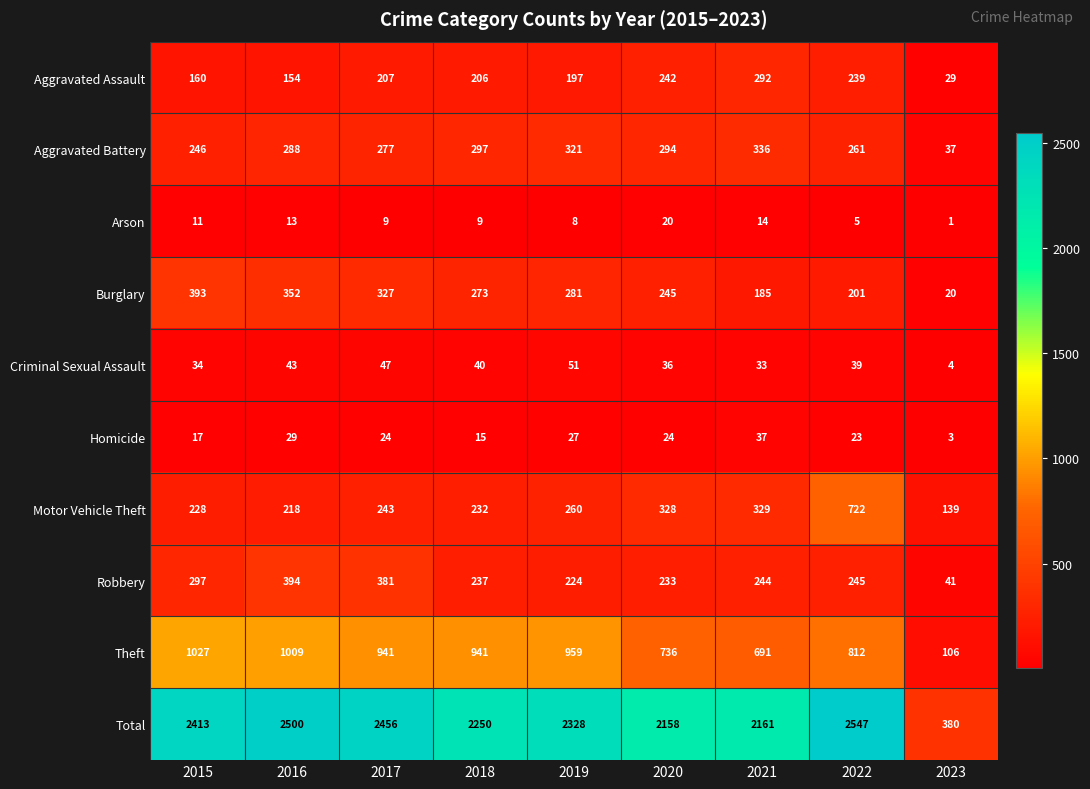

Rank the series by their maximum value, from highest to lowest.

Total, Theft, Motor Vehicle Theft, Robbery, Burglary, Aggravated Battery, Aggravated Assault, Criminal Sexual Assault, Homicide, Arson